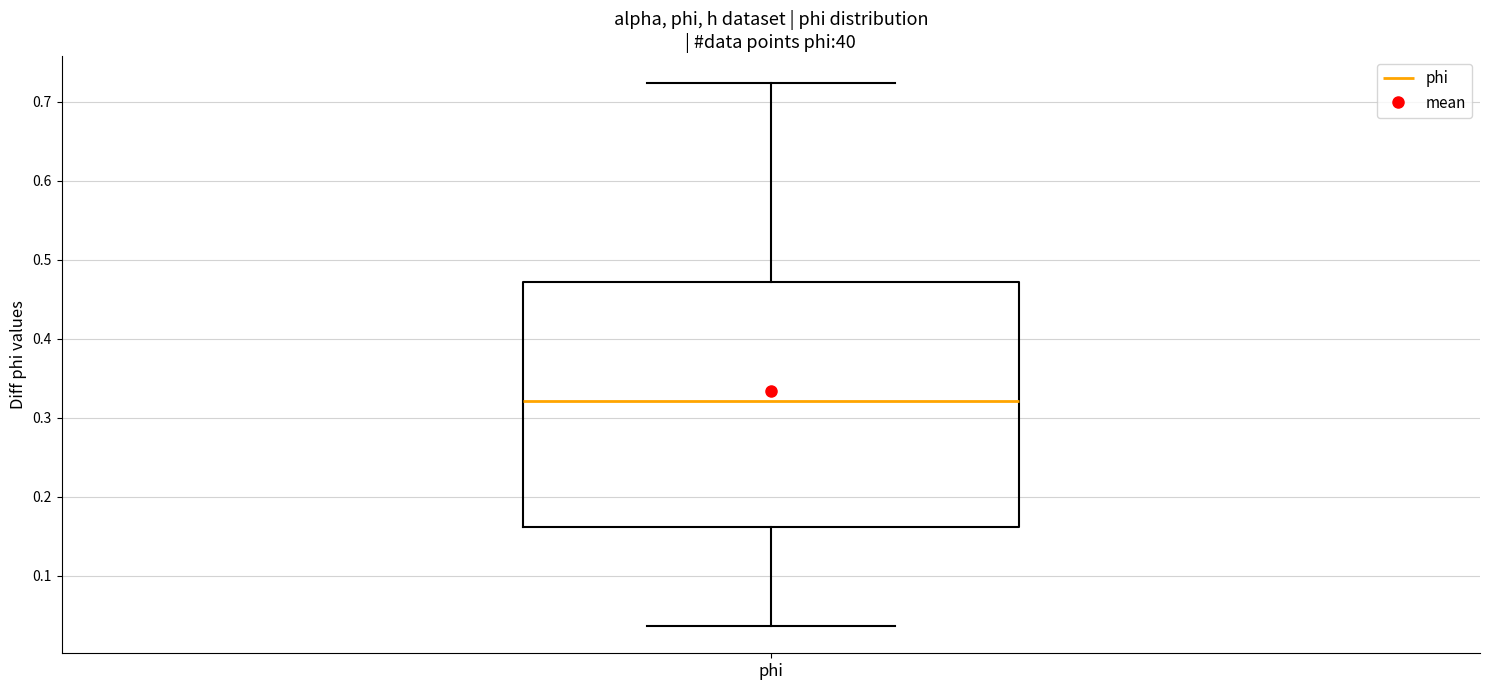

Transcribe this box plot: give where the median line is, the range the box spans, and where the two whiskers end, as read against the y-axis. The values are not printed on the chart, so give them approximately, as read against the axis.

median 0.32, box 0.16 to 0.47, whiskers 0.04 to 0.72